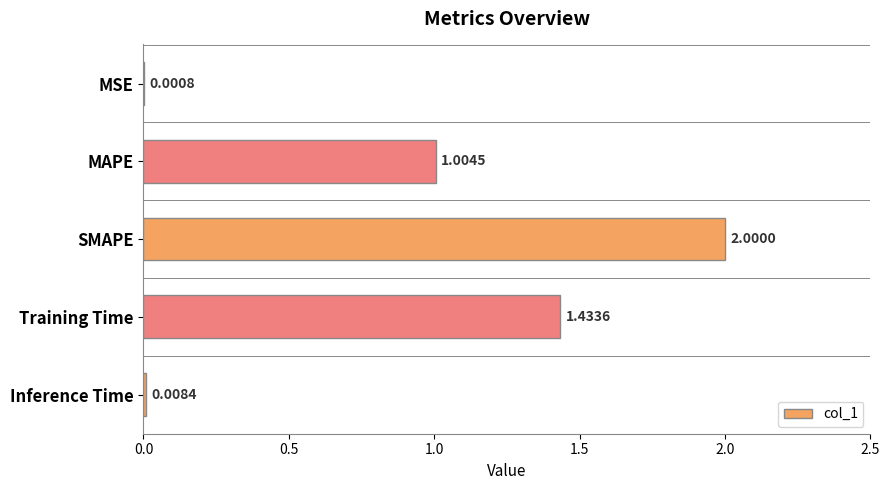

What is the sum of all values?

4.4